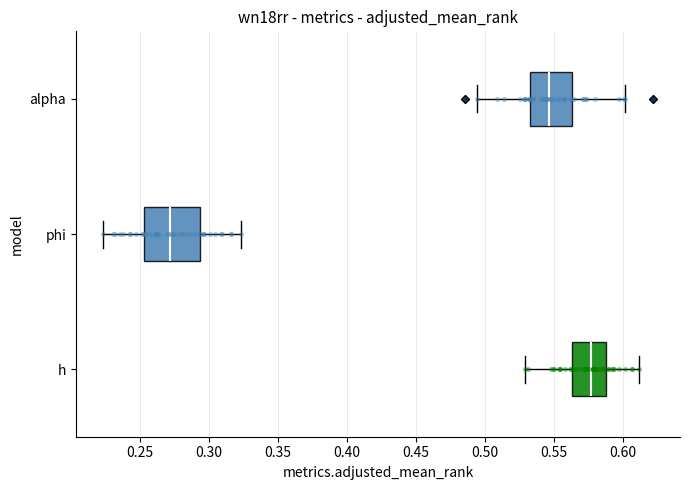

Reading bottom to top, transcribe this box plot: for each box, give where its median line is, the range the box spans, and where its two whiskers end, as read against the x-axis. The values are not printed on the chart, so give them approximately, as read against the axis.

h: median 0.575, box 0.565 to 0.590, whiskers 0.530 to 0.610
phi: median 0.270, box 0.255 to 0.295, whiskers 0.225 to 0.325
alpha: median 0.545, box 0.535 to 0.565, whiskers 0.495 to 0.600